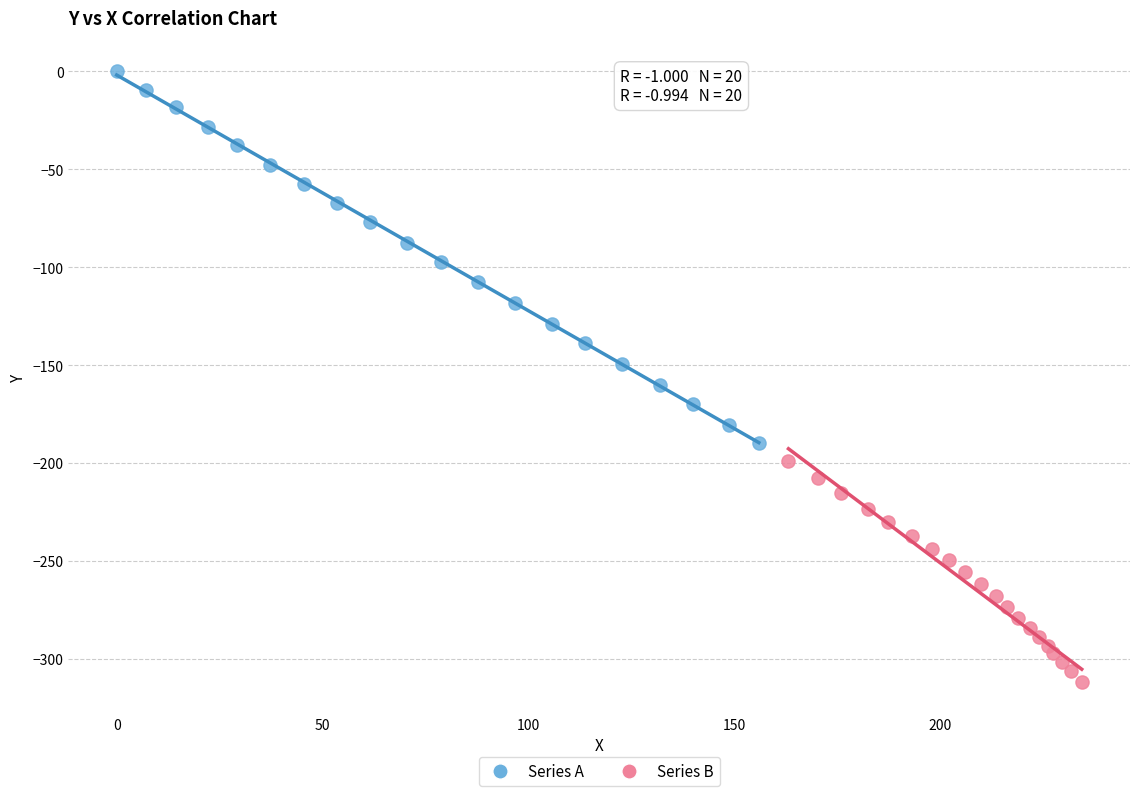

Which series has the largest Y range (max minus min)?

Series A